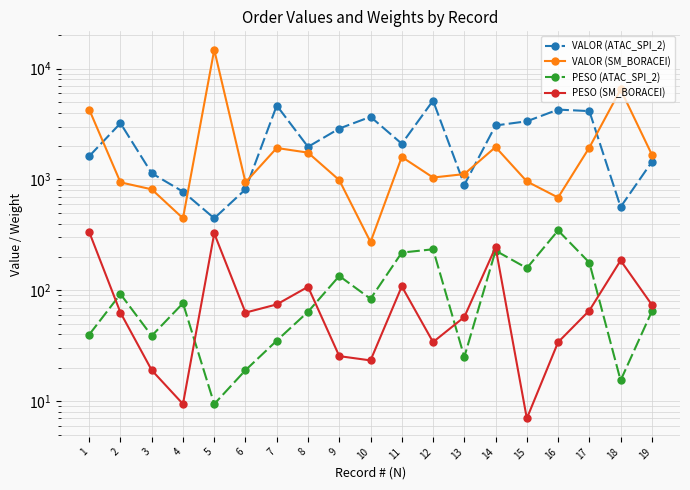

Between 1 and 14, which is larger?

14